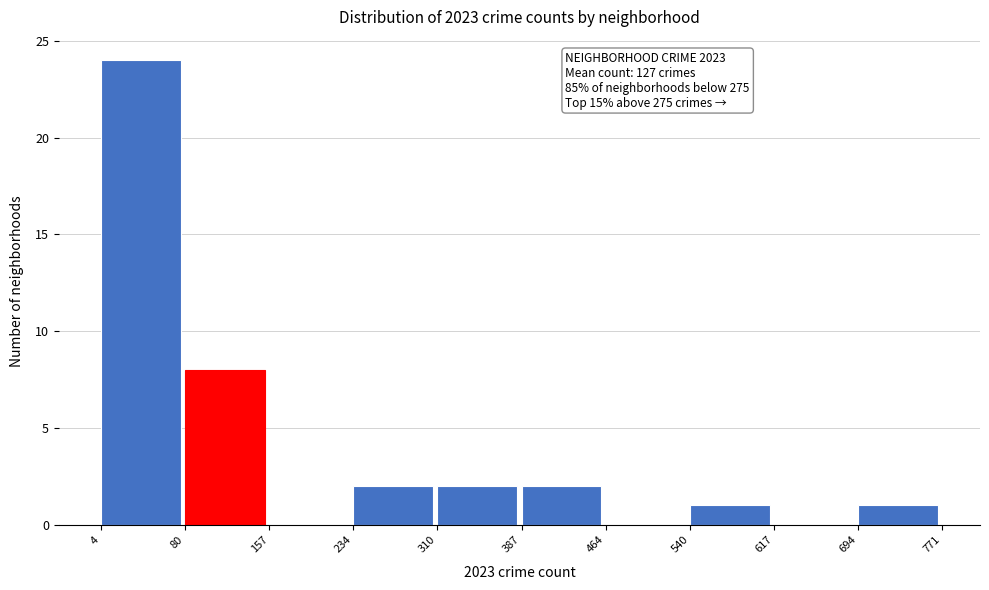

Over which range of the x-axis is the bar tallest?

4 to 80